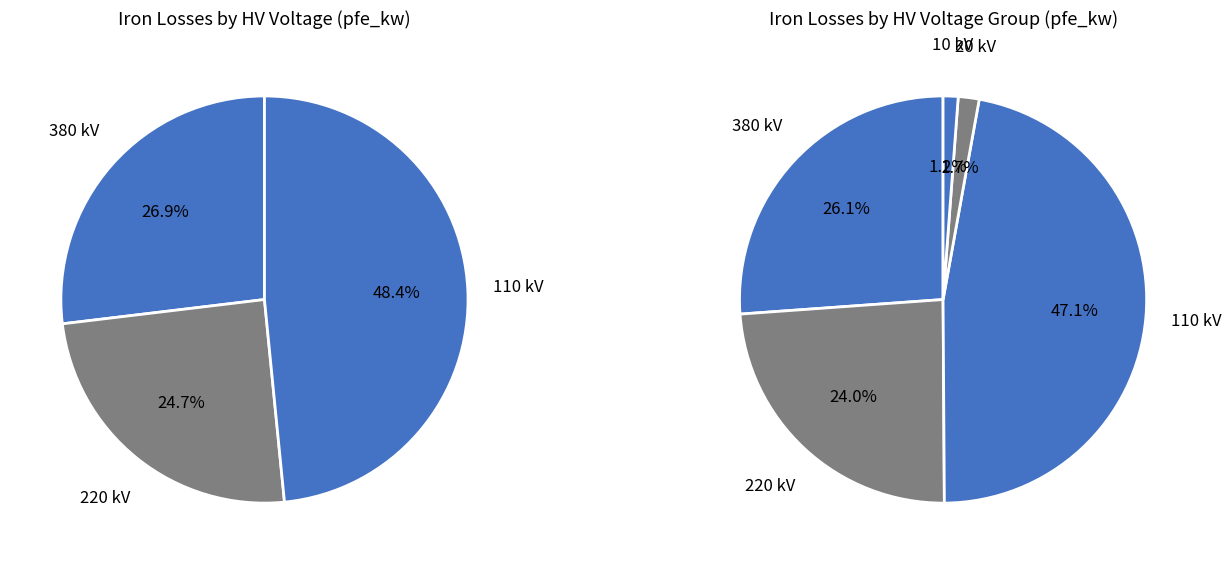

Does any single category account for the majority?

No